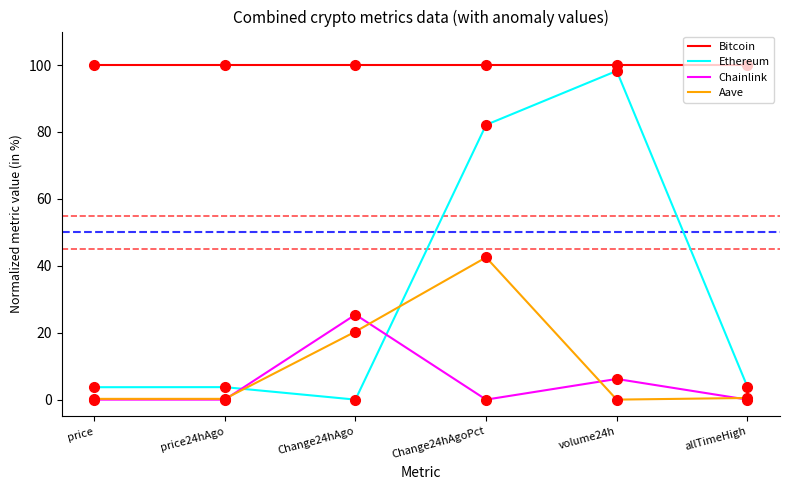

What is the difference between the Ethereum values at allTimeHigh and price24hAgo?

0.2